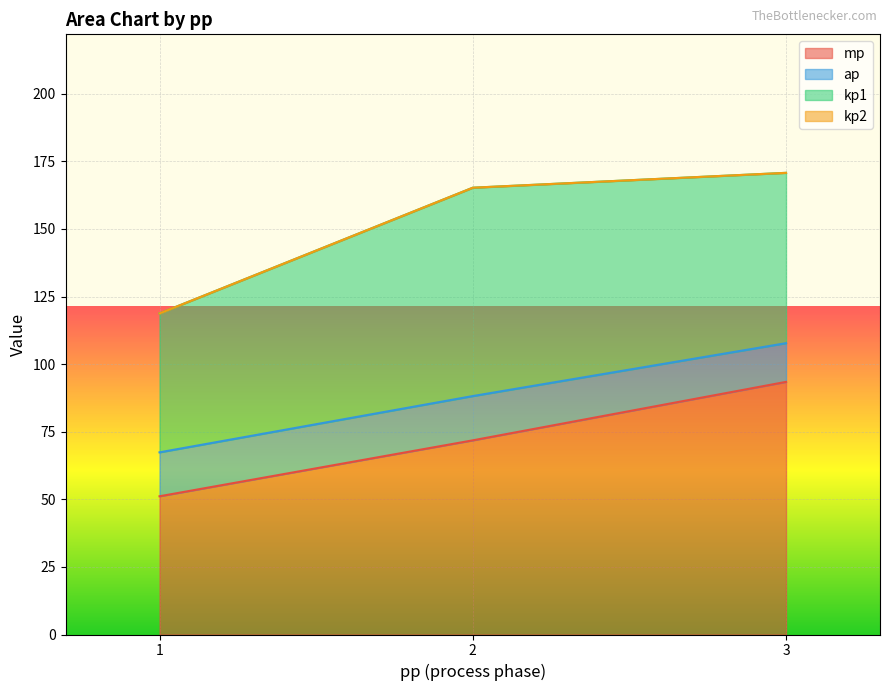

True or false: kp2 and mp cross at least once.

False